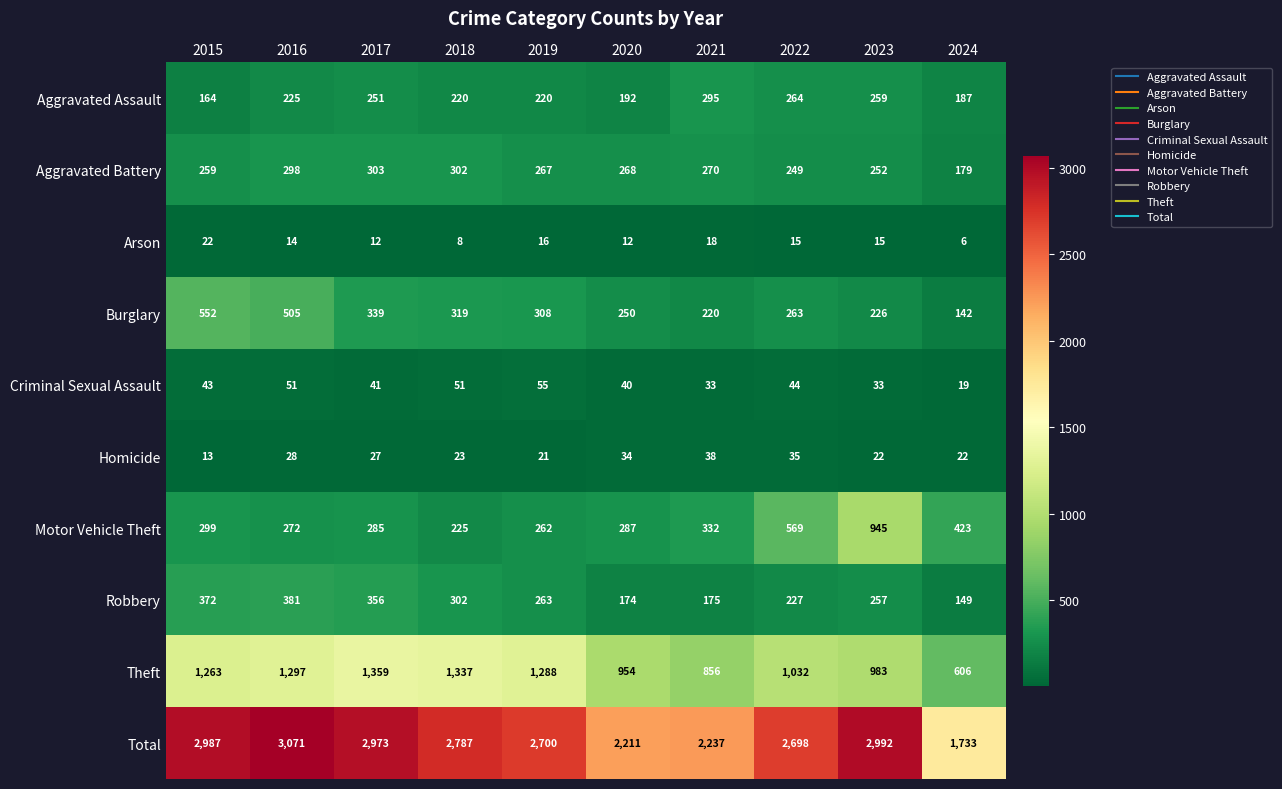

What is the sum of the Robbery values at 2022 and 2023?

484